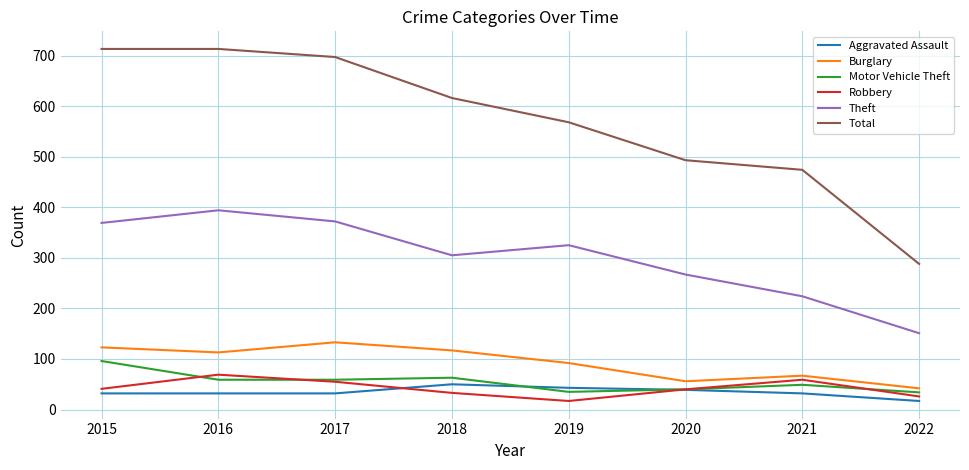

What is the spread (max minus min) of values at 2017?

665